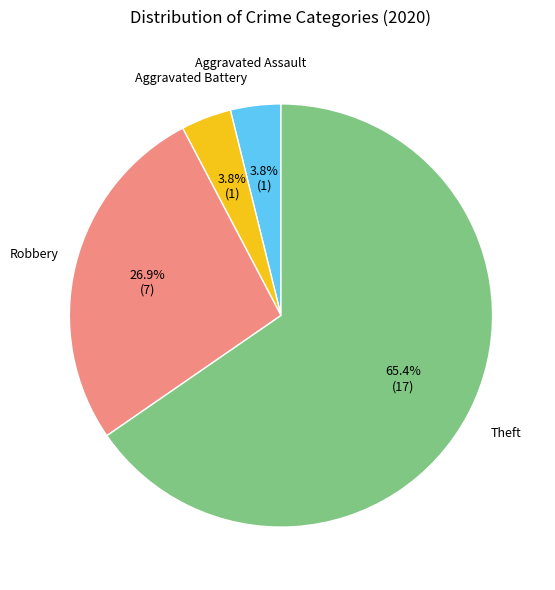

Is there any slice that represents more than half of the pie?

Yes